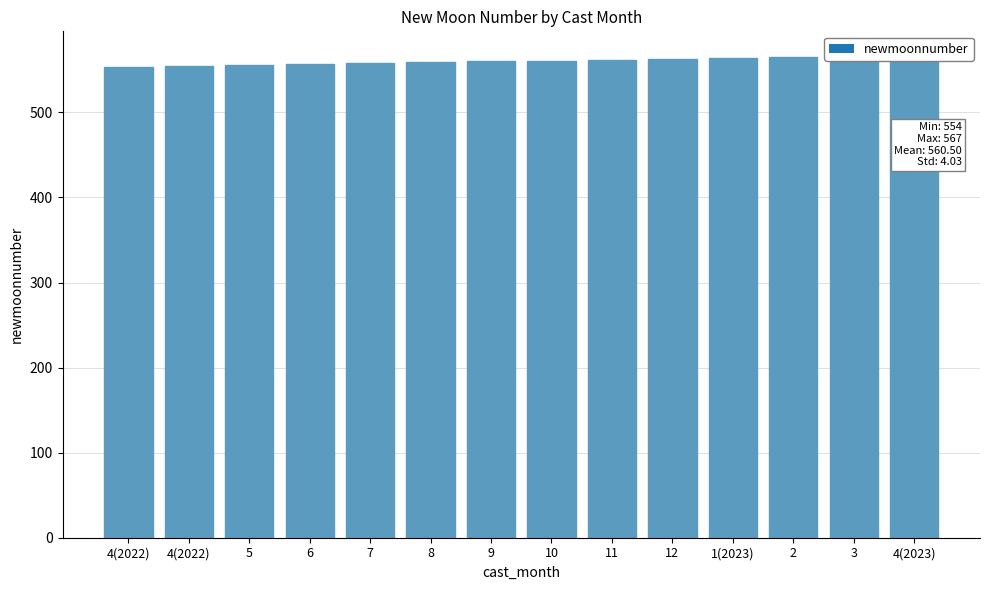

List the labels in order of value, largest first.

4(2023), 3, 2, 1(2023), 12, 11, 10, 9, 8, 7, 6, 5, 4(2022), 4(2022)